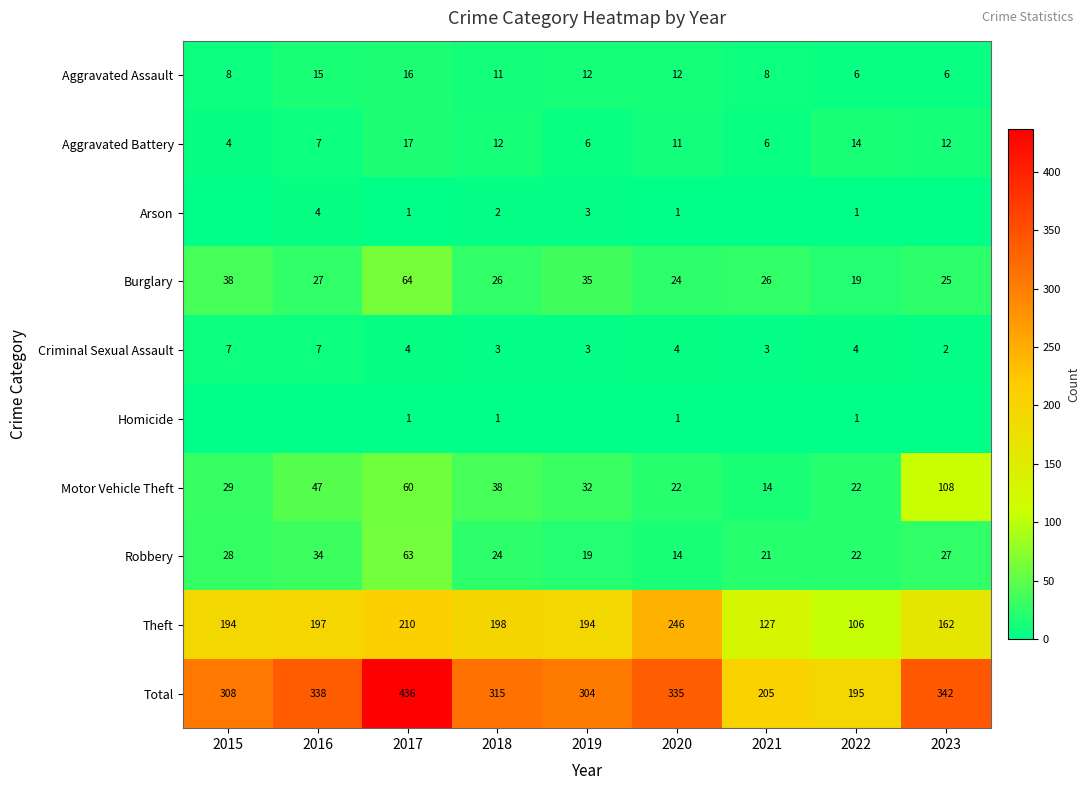

What is the difference between the second highest and minimum values in the Total series?

147